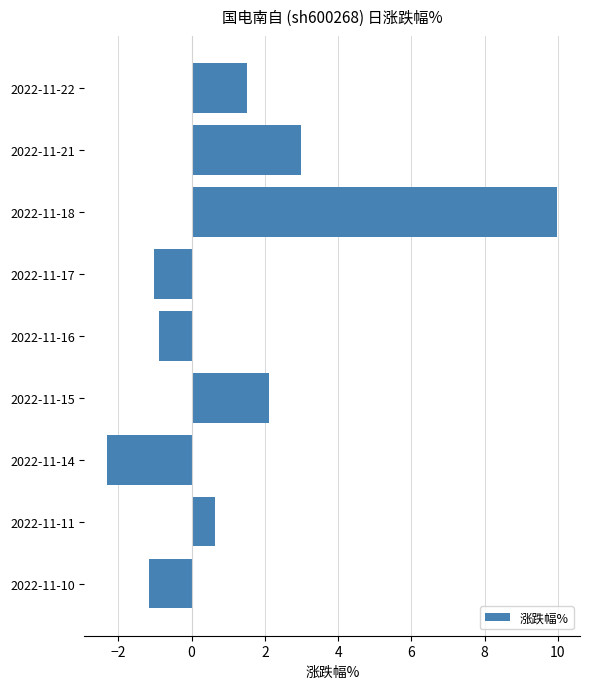

How many bars are there in total?

9